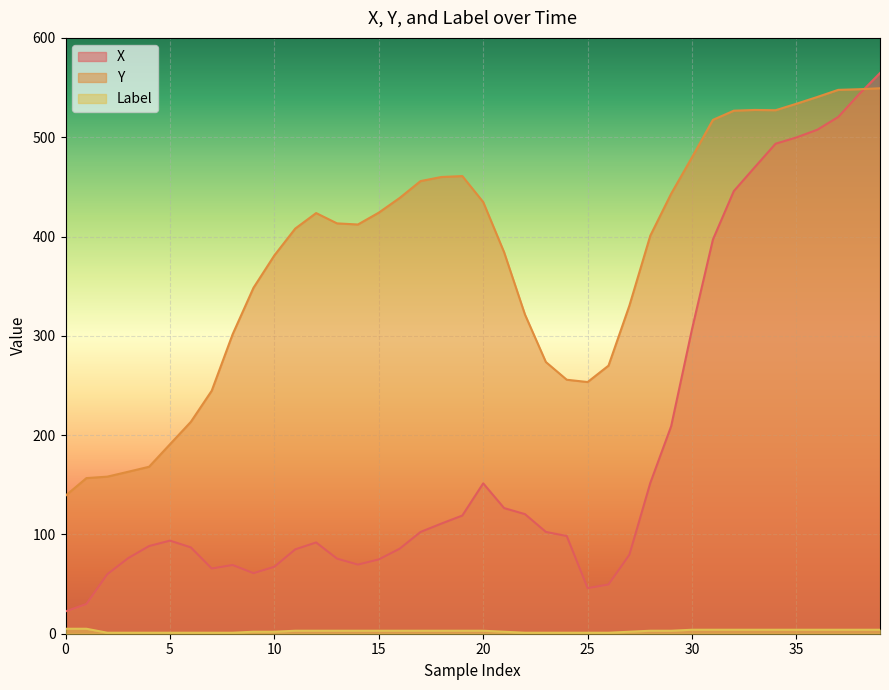

Which series has the widest spread of values?

X